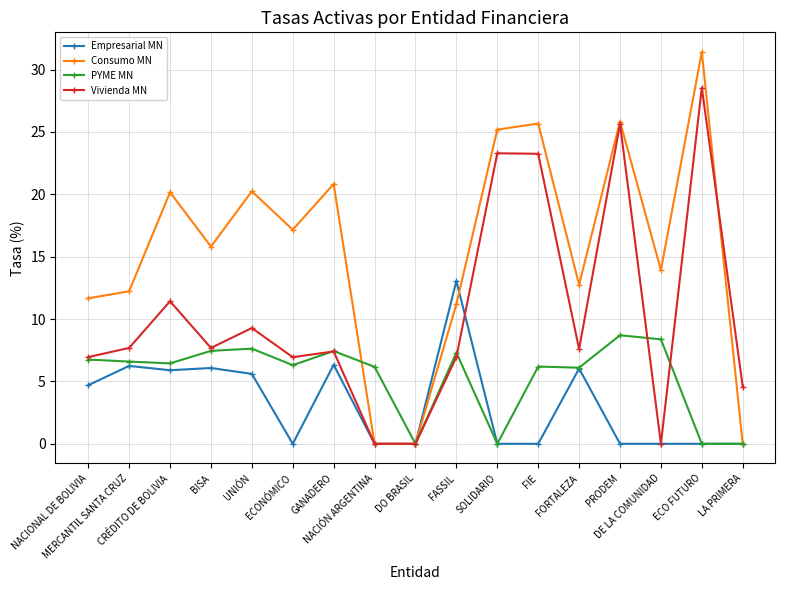

Rank the series by their average value, from highest to lowest.

Consumo MN, Vivienda MN, PYME MN, Empresarial MN